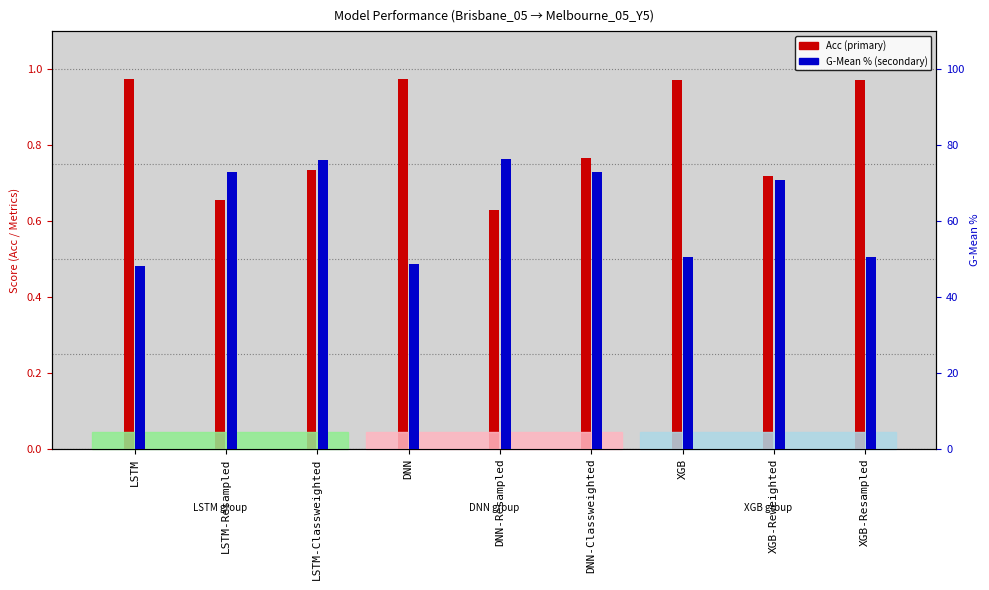

Does the chart contain stacked bars?

No